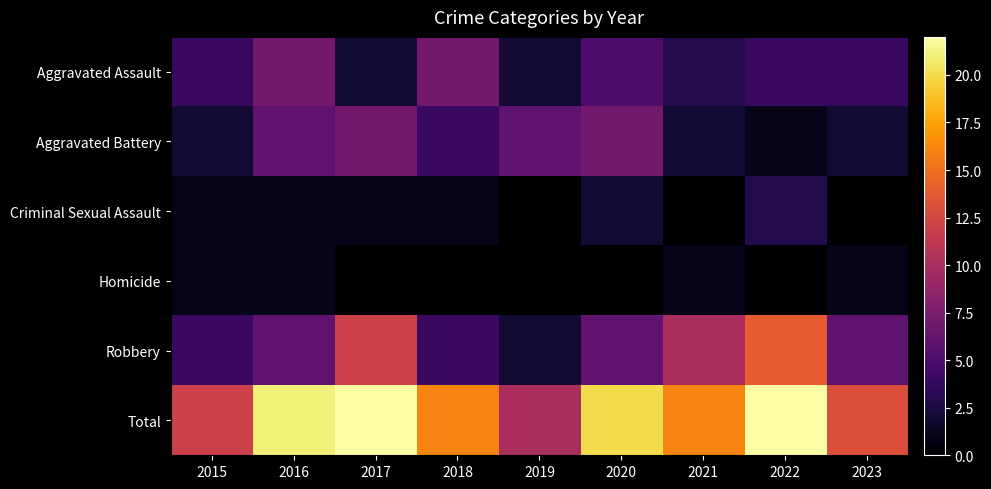

What is the total value across all series at 2021?

32